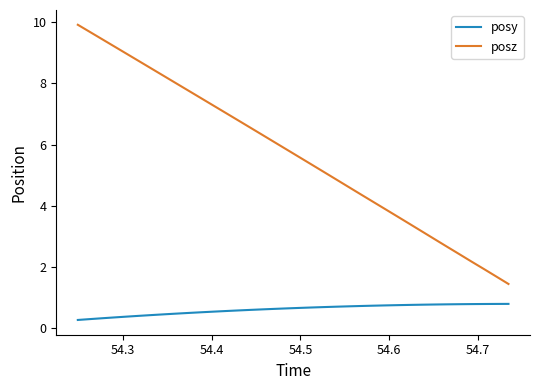

Rank the series by their average value, from lowest to highest.

posy, posz